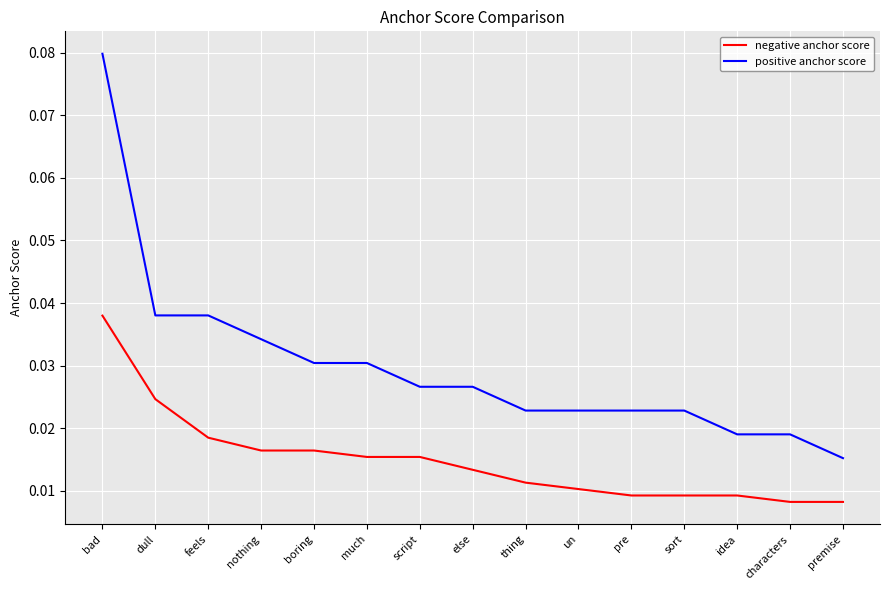

True or false: negative anchor score and positive anchor score cross at least once.

False